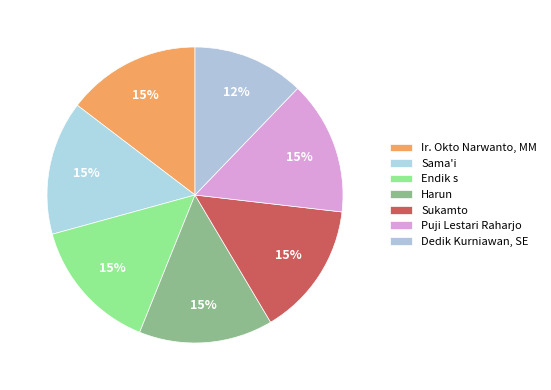

How many slices are in this pie chart?

7